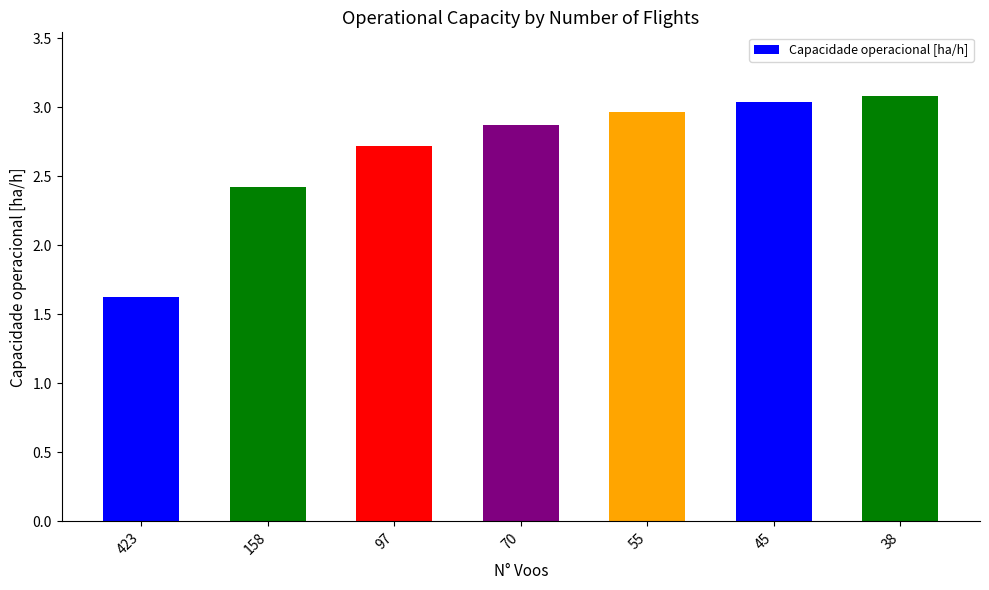

The value at 70 is 4.9. True or false?

False